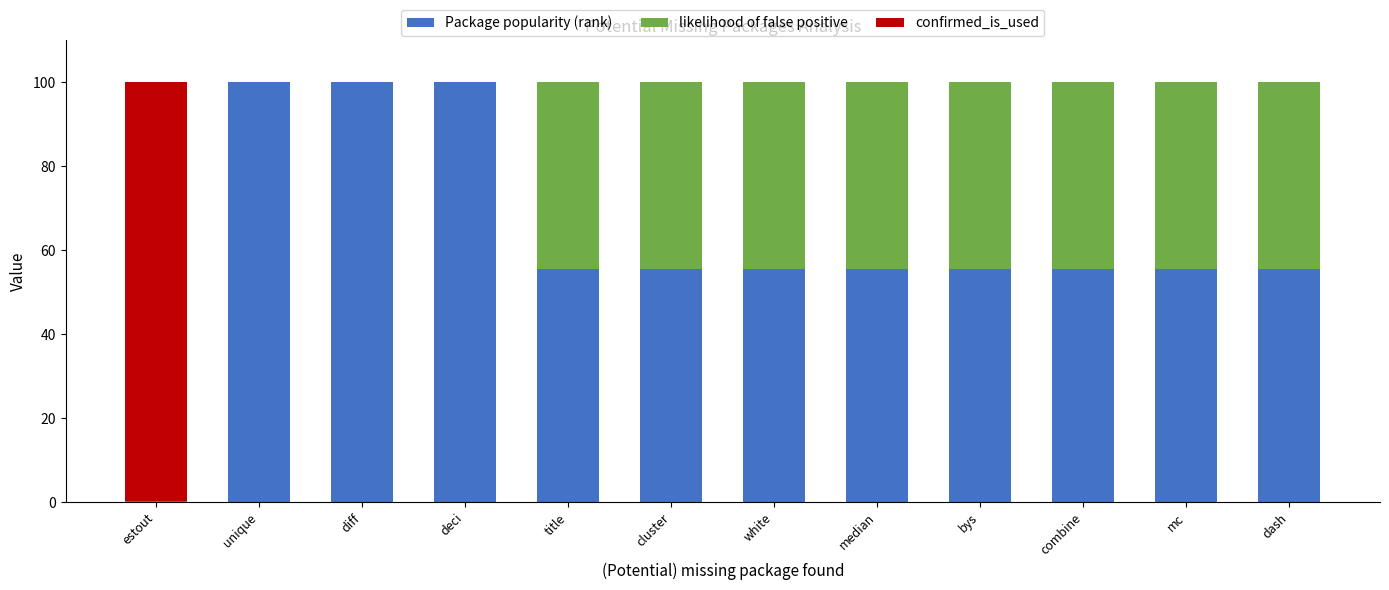

What is the maximum value for Package popularity (rank)?

100.0